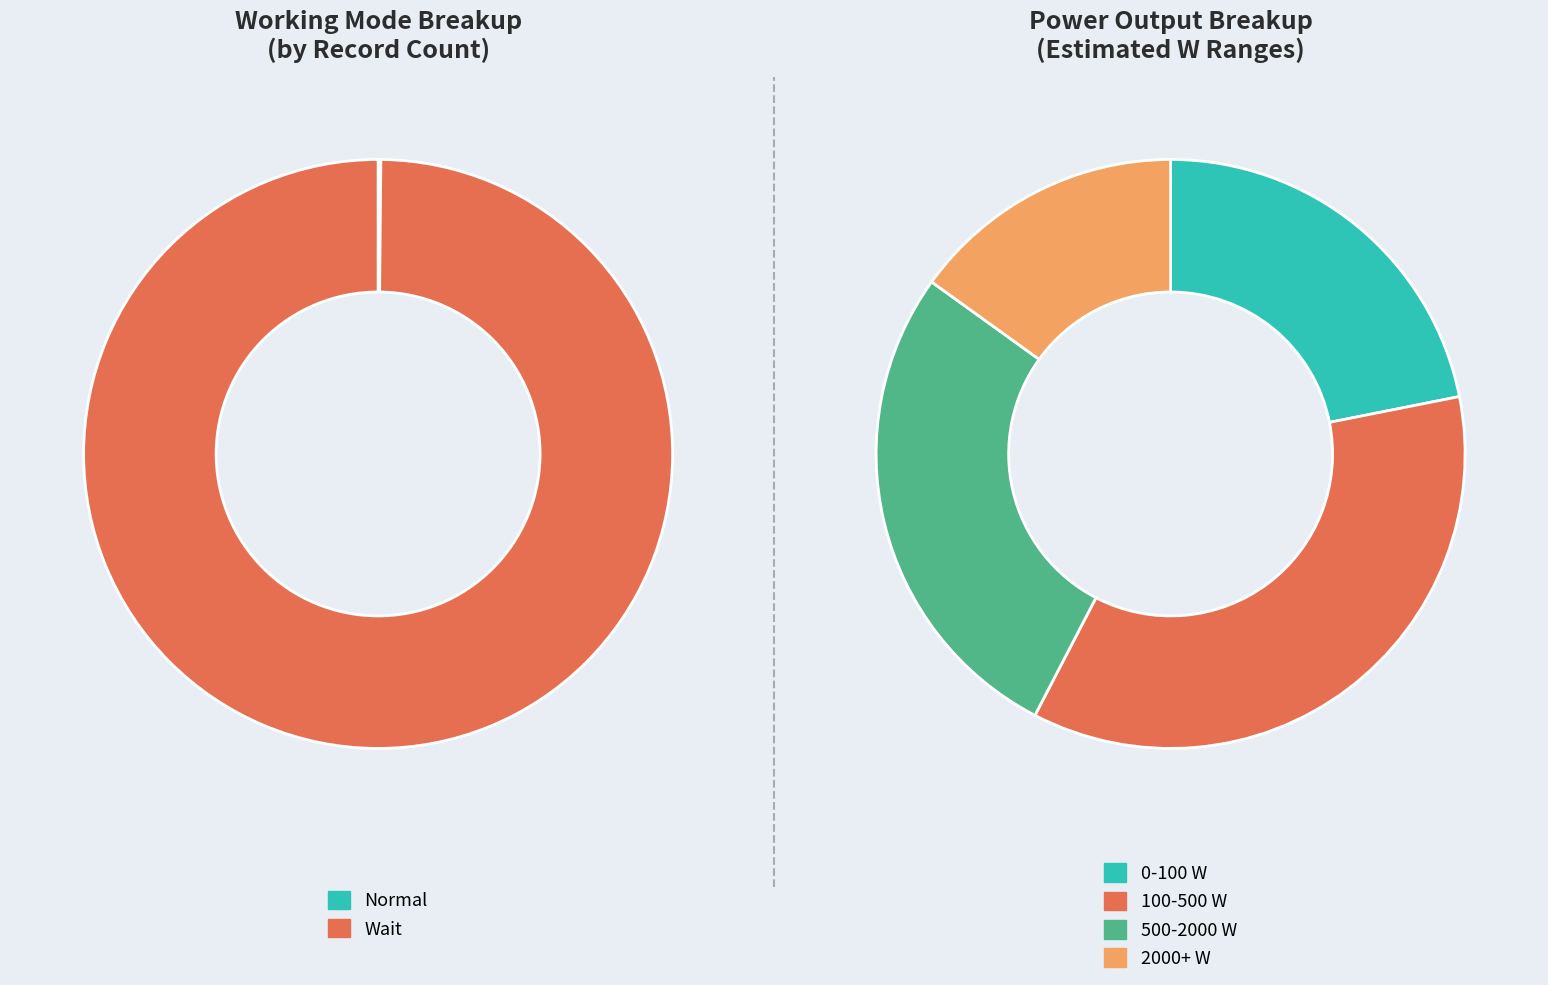

The Normal slice represents 93% of the pie. True or false?

False